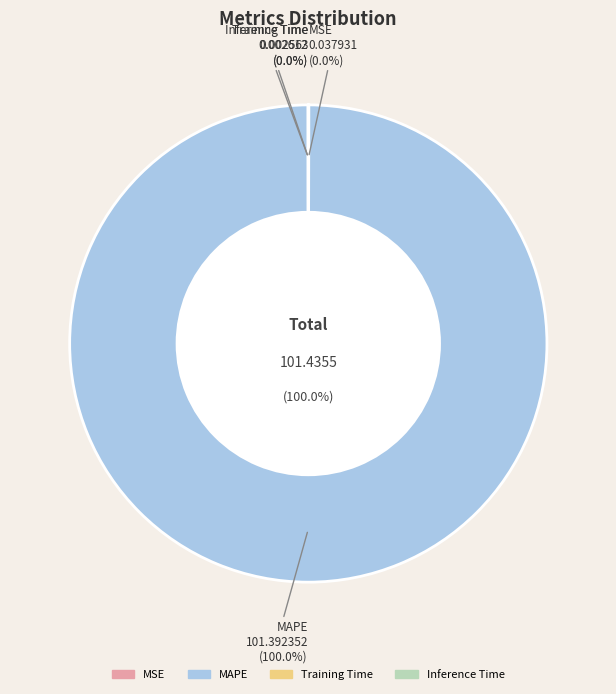

Is there any slice that represents more than half of the pie?

Yes